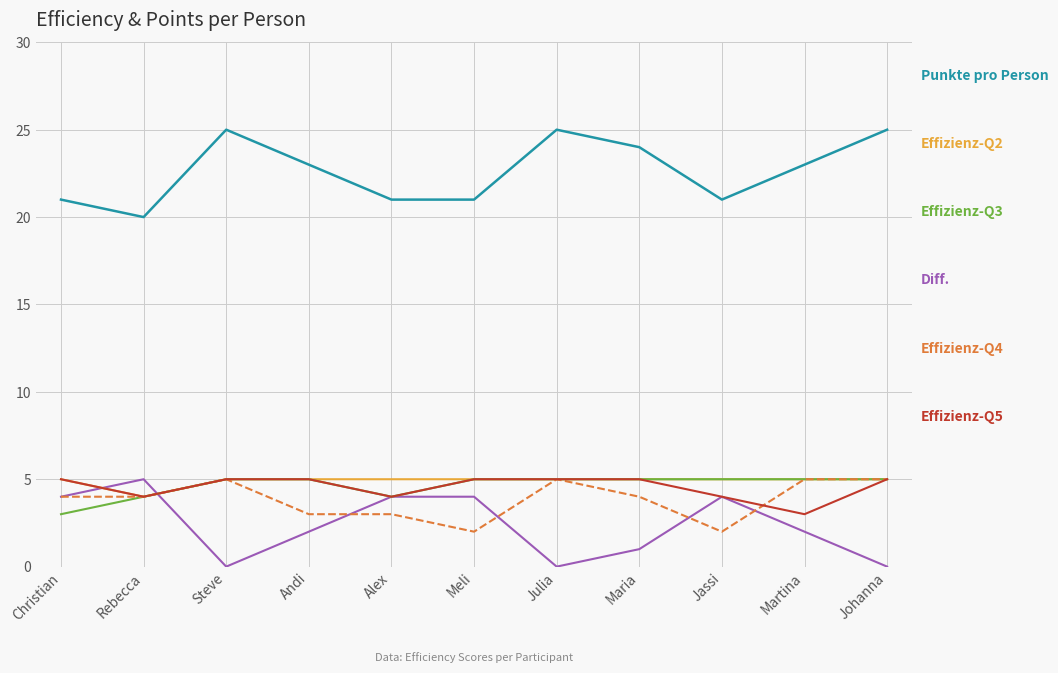

How many series are shown in this chart?

6